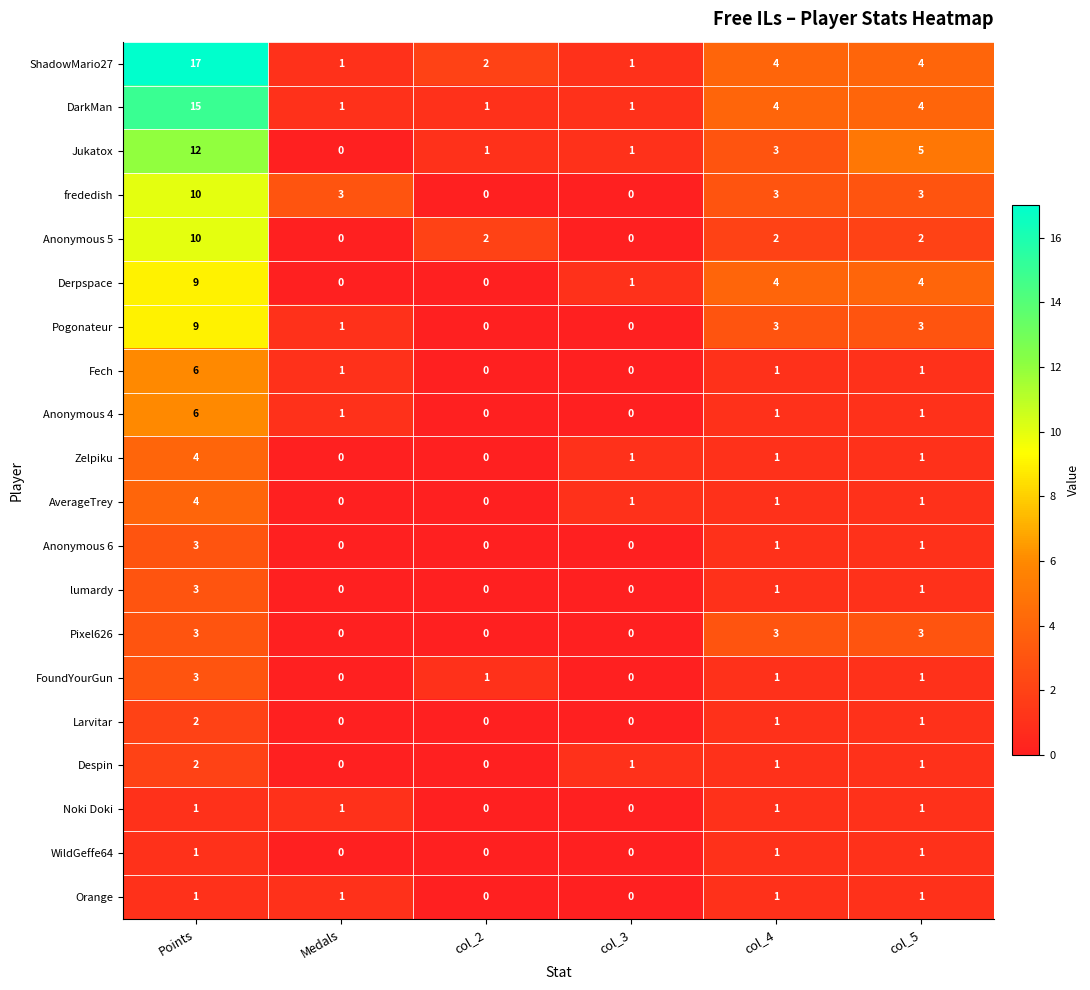

The ShadowMario27 series shows 2 at col_4. True or false?

False